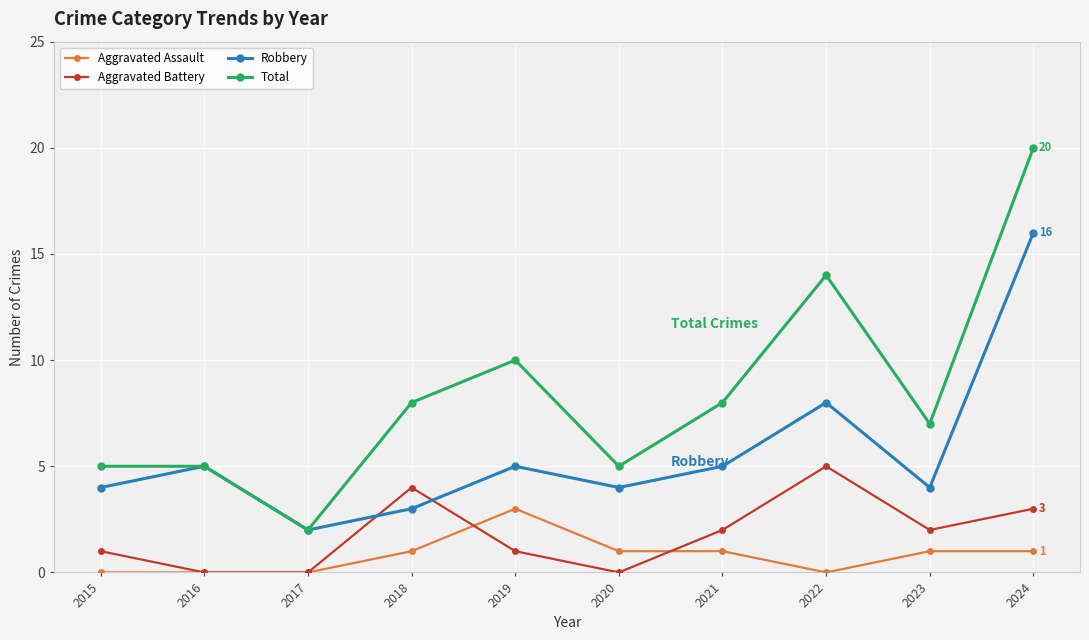

True or false: Aggravated Assault and Robbery cross at least once.

False